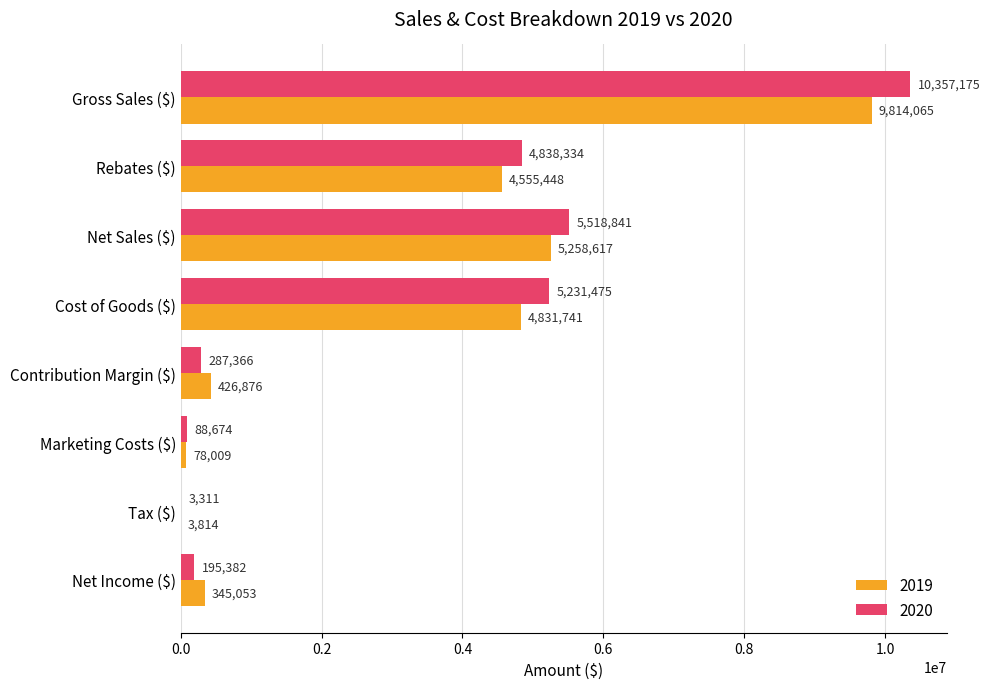

What is the maximum value shown in the chart?

10357175